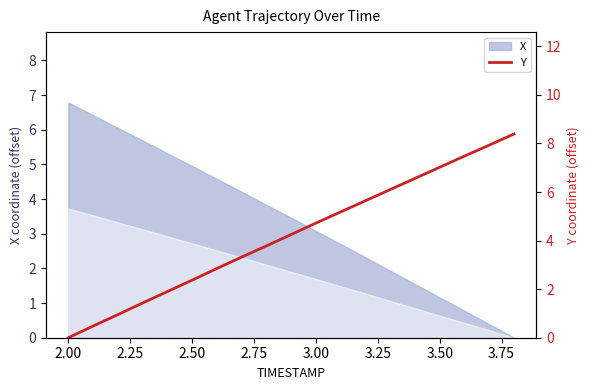

What is the difference between the maximum and minimum values?

8.4